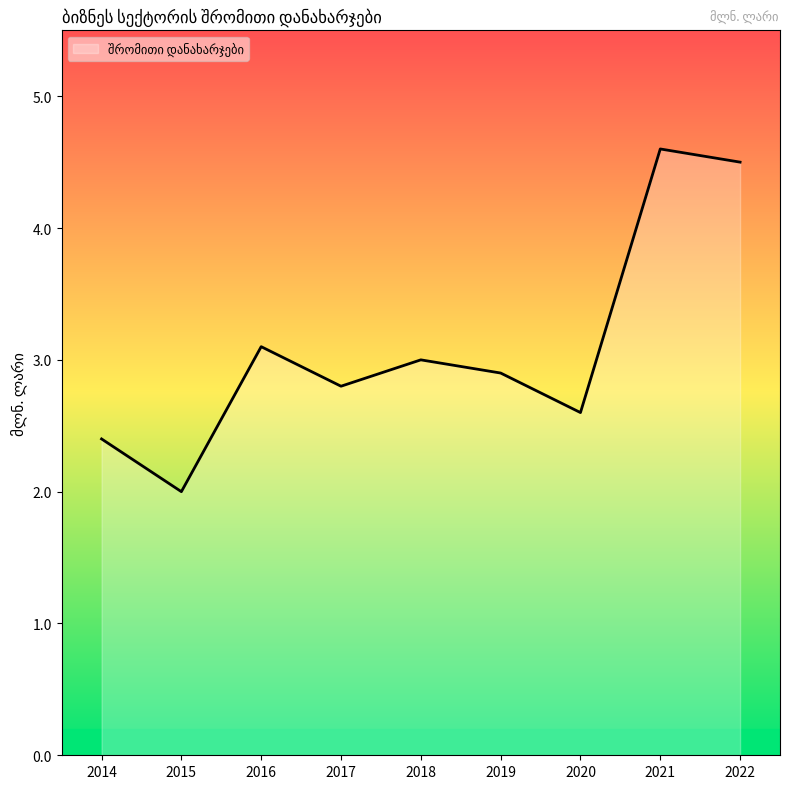

Reading left to right, transcribe all the data shown in this chart.

2014=2.4	2015=2.0	2016=3.1	2017=2.8	2018=3.0	2019=2.9	2020=2.6	2021=4.6	2022=4.5